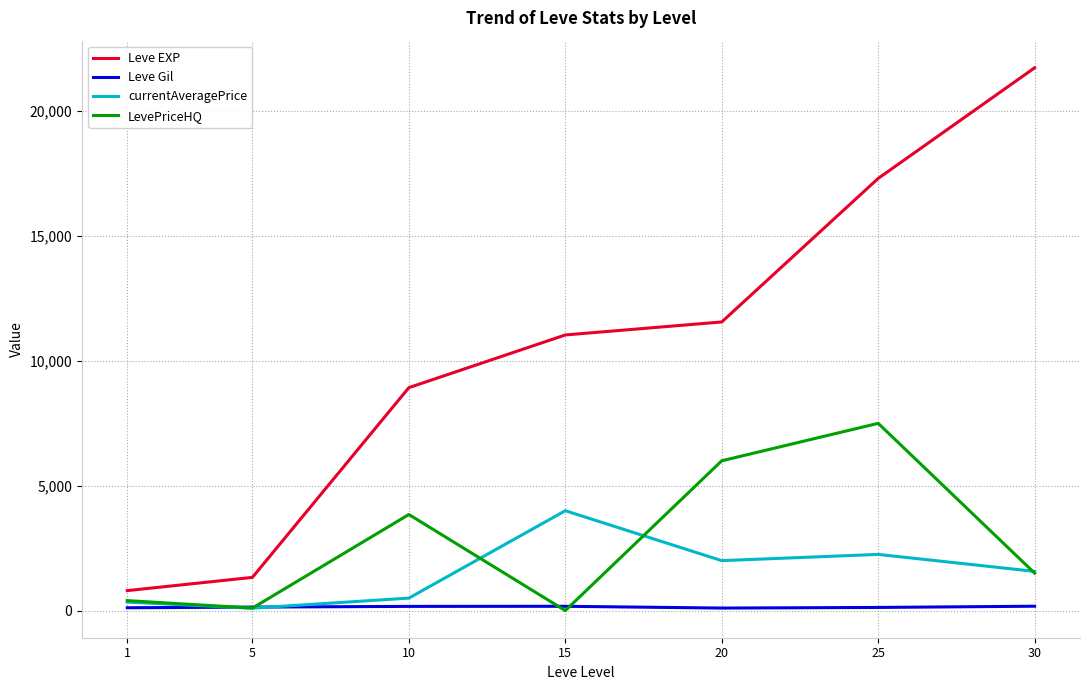

Is this an area chart (filled region under the line)?

No